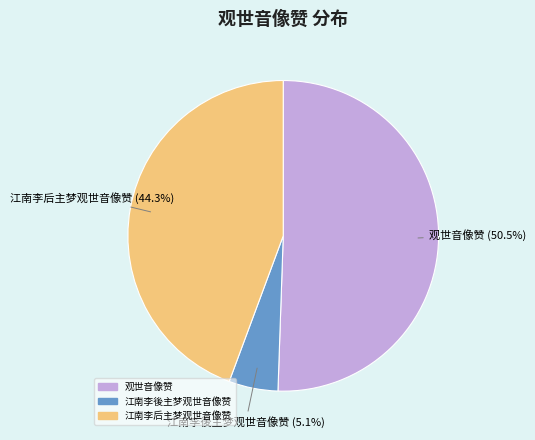

To the nearest percent, what is the combined percentage of 观世音像赞 and 江南李後主梦观世音像赞?

56%